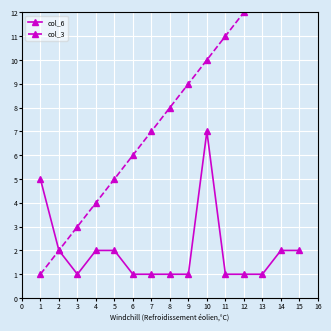

True or false: col_6 and col_3 cross at least once.

False